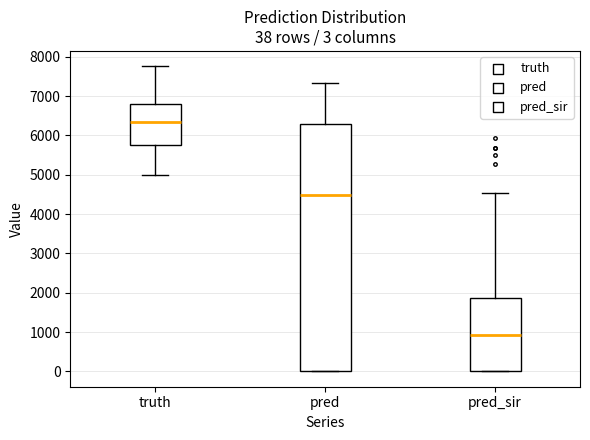

Comparing the boxes themselves (not the whiskers), which one is the tallest?

pred